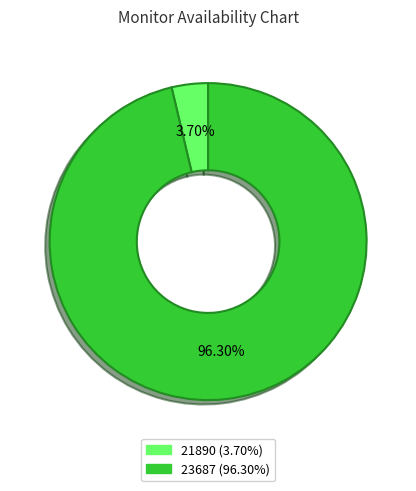

To the nearest percent, what is the average slice percentage?

50%